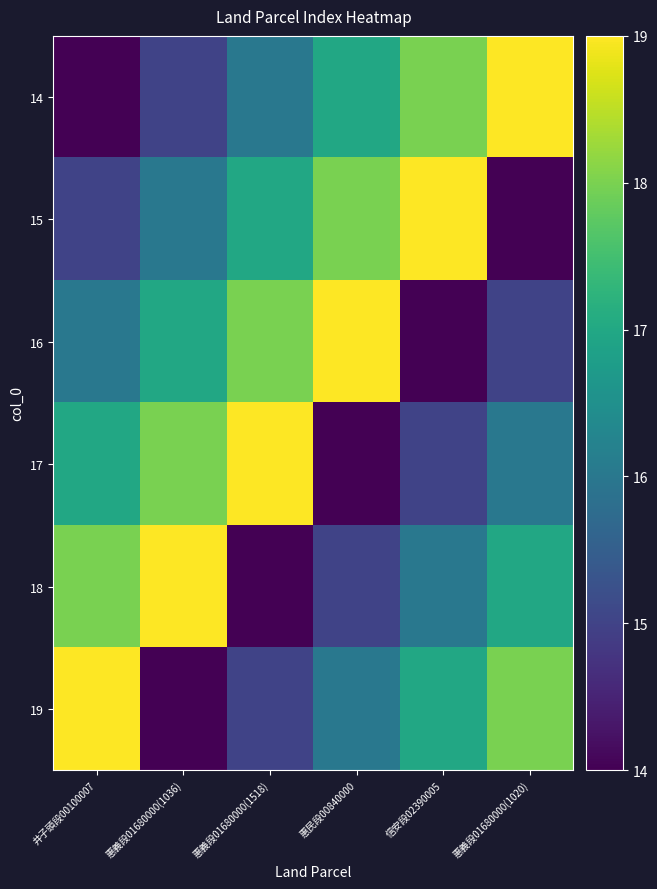

How many series are shown in this chart?

6